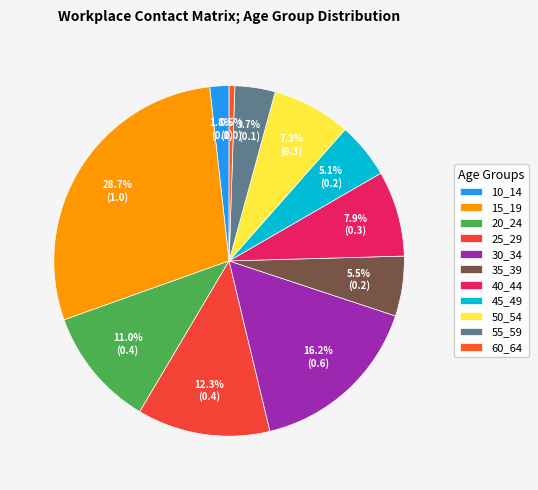

What percentage is the 40_44 slice, to the nearest percent?

8%